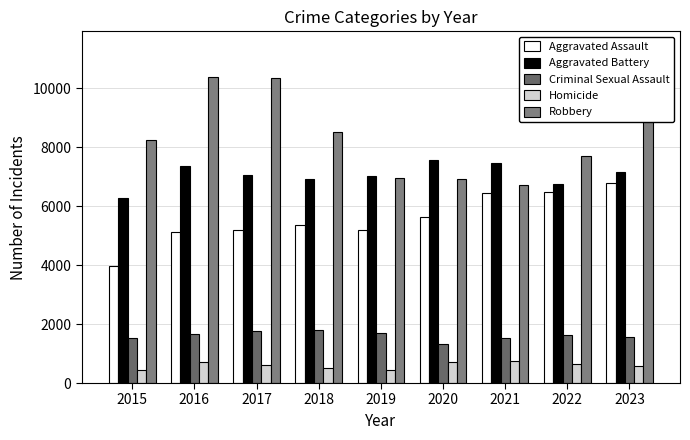

What is the smallest value displayed?

442